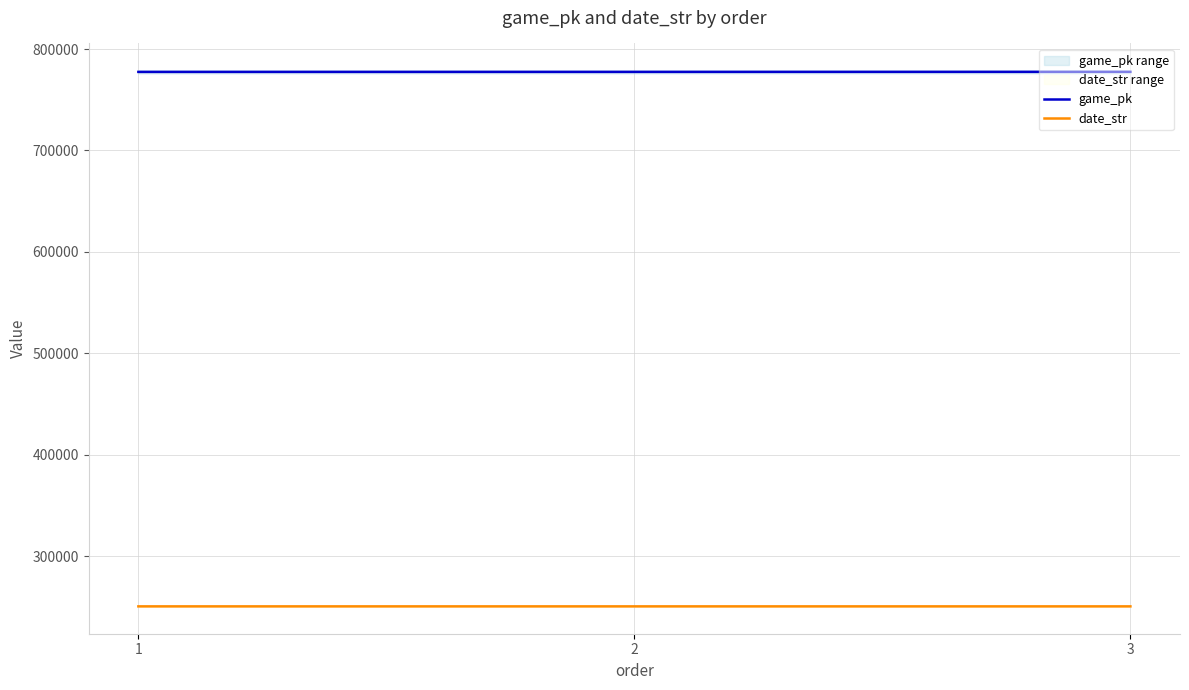

The value of date_str at 2 is 250619. True or false?

True